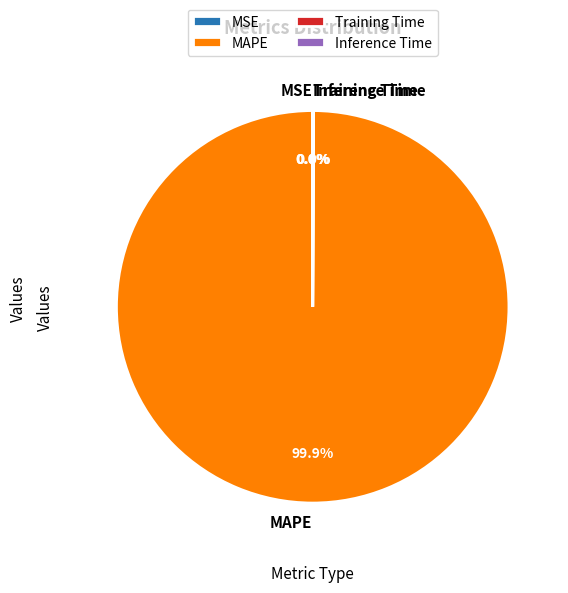

Is there a majority slice in this chart?

Yes